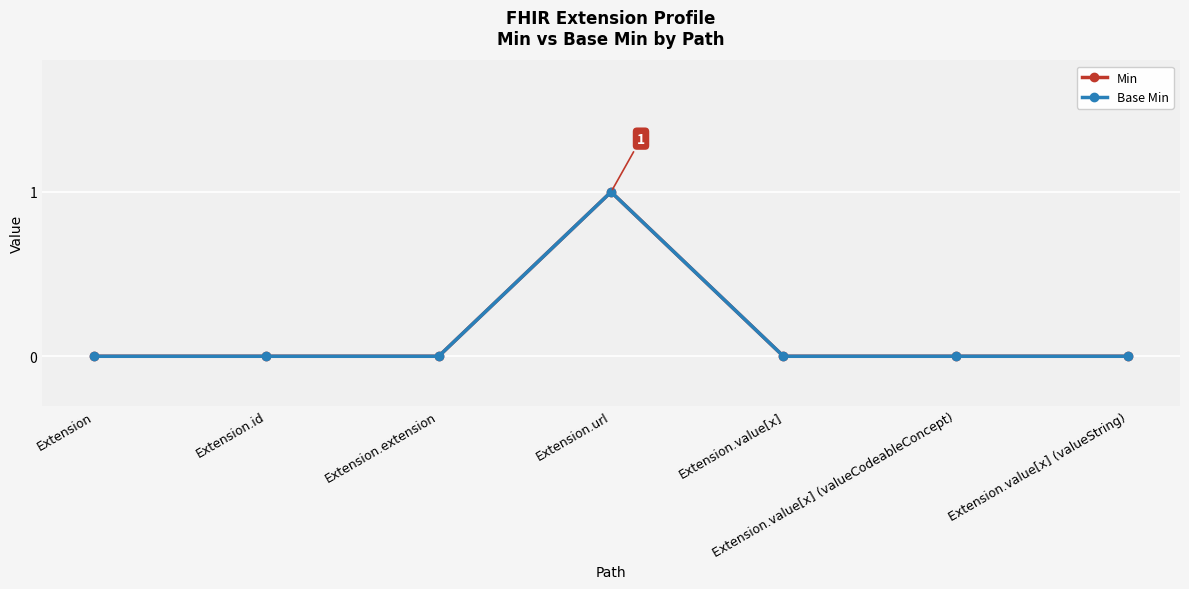

What are all the series names shown in the legend?

Min, Base Min